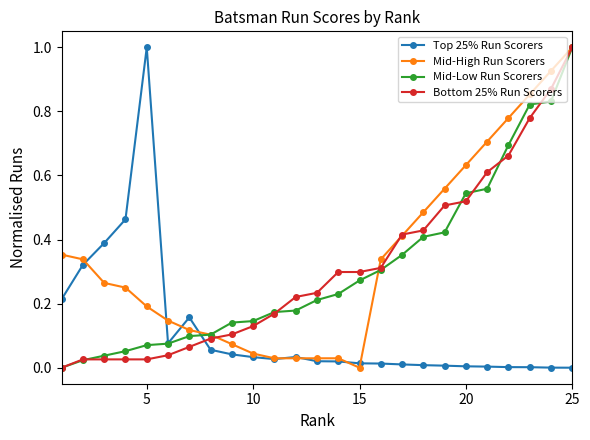

Does the chart display data point markers on the line(s)?

Yes